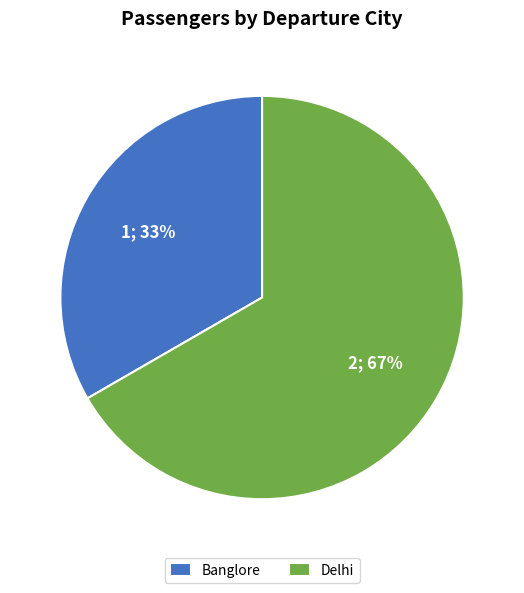

To the nearest percent, what is the average slice percentage?

50%